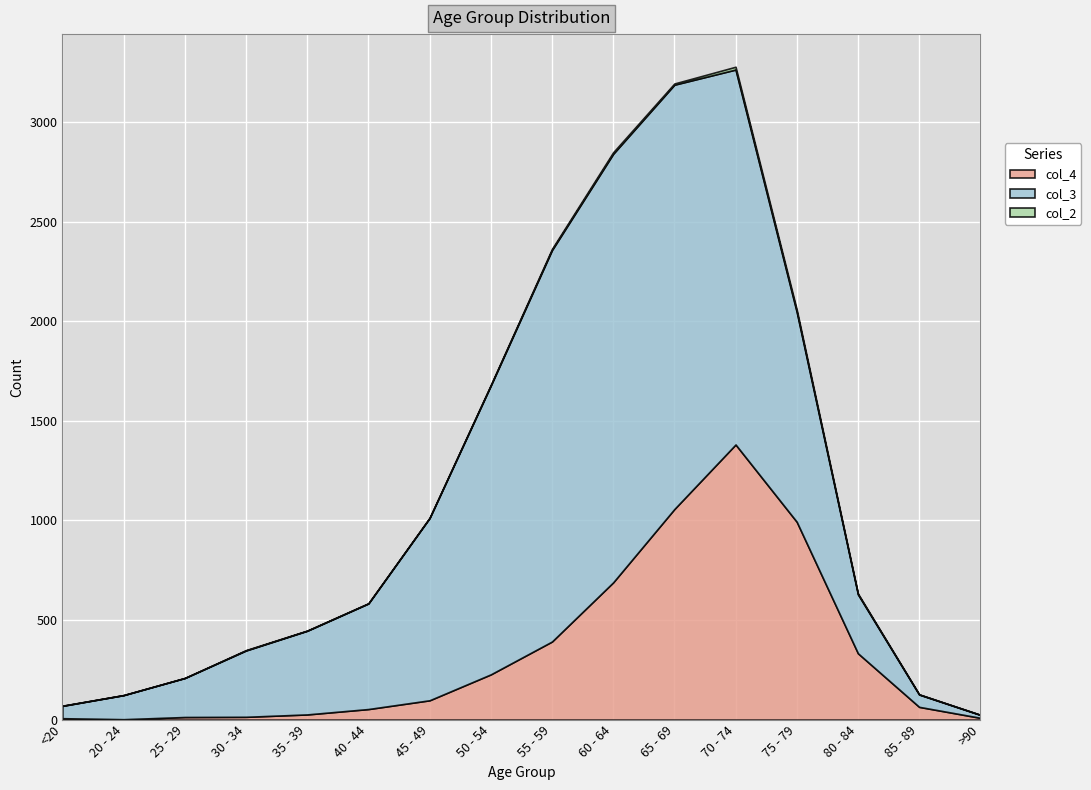

Reading right to left, extract all data points from this chart.

col_4: >90=9	85 - 89=64	80 - 84=333	75 - 79=993	70 - 74=1381	65 - 69=1057	60 - 64=689	55 - 59=392	50 - 54=227	45 - 49=97	40 - 44=53	35 - 39=26	30 - 34=14	25 - 29=13	20 - 24=2	<20=7
col_3: >90=15	85 - 89=62	80 - 84=296	75 - 79=1053	70 - 74=1882	65 - 69=2130	60 - 64=2151	55 - 59=1965	50 - 54=1450	45 - 49=915	40 - 44=530	35 - 39=420	30 - 34=333	25 - 29=196	20 - 24=121	<20=62
col_2: >90=0	85 - 89=1	80 - 84=4	75 - 79=12	70 - 74=14	65 - 69=6	60 - 64=8	55 - 59=6	50 - 54=3	45 - 49=1	40 - 44=1	35 - 39=1	30 - 34=2	25 - 29=0	20 - 24=0	<20=1